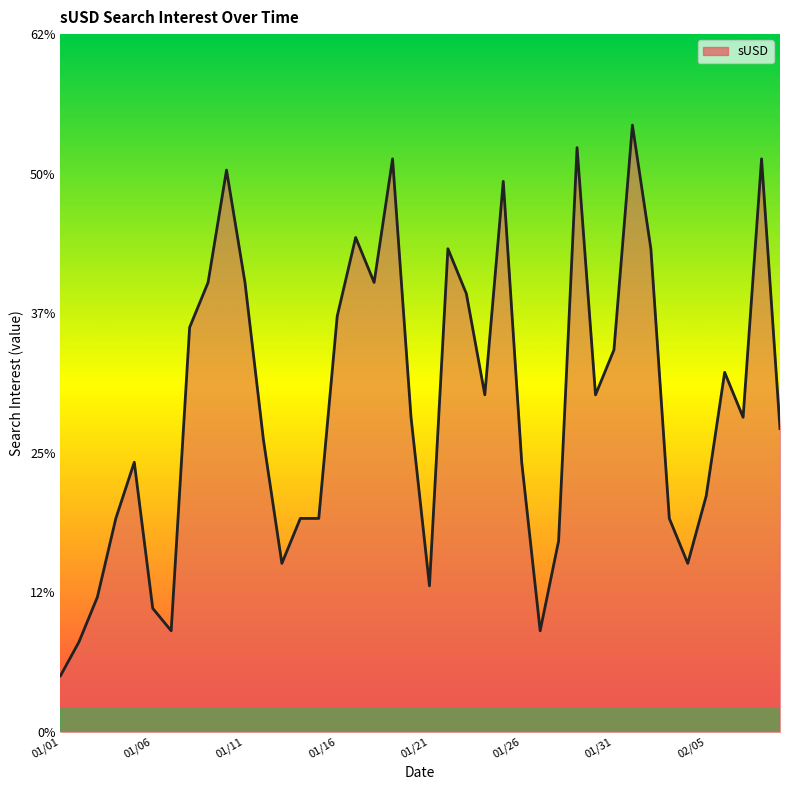

Does the chart have visible grid lines?

No